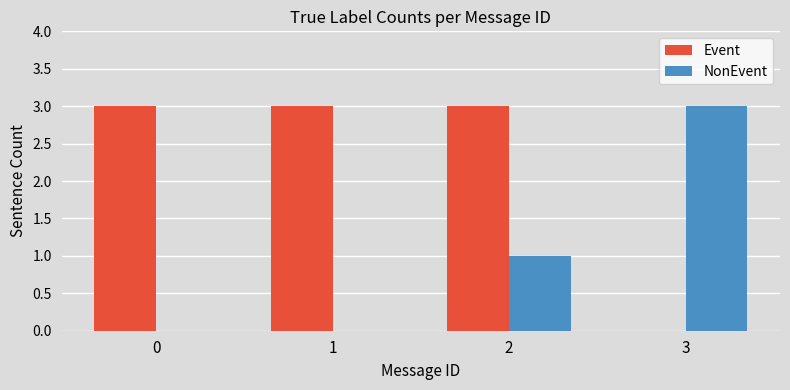

What is the sum of all NonEvent values?

4